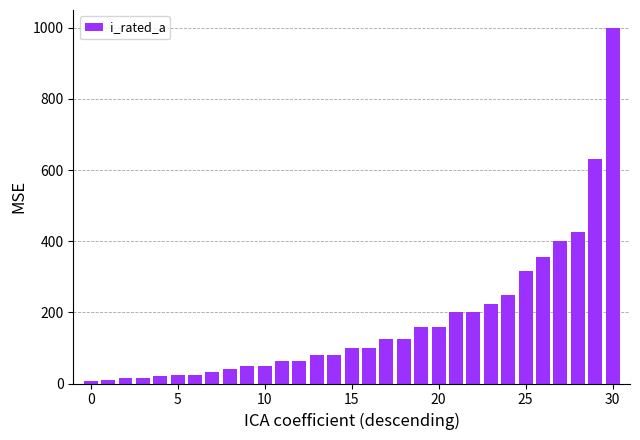

What is the value of the 24th bar from the left?

224.0